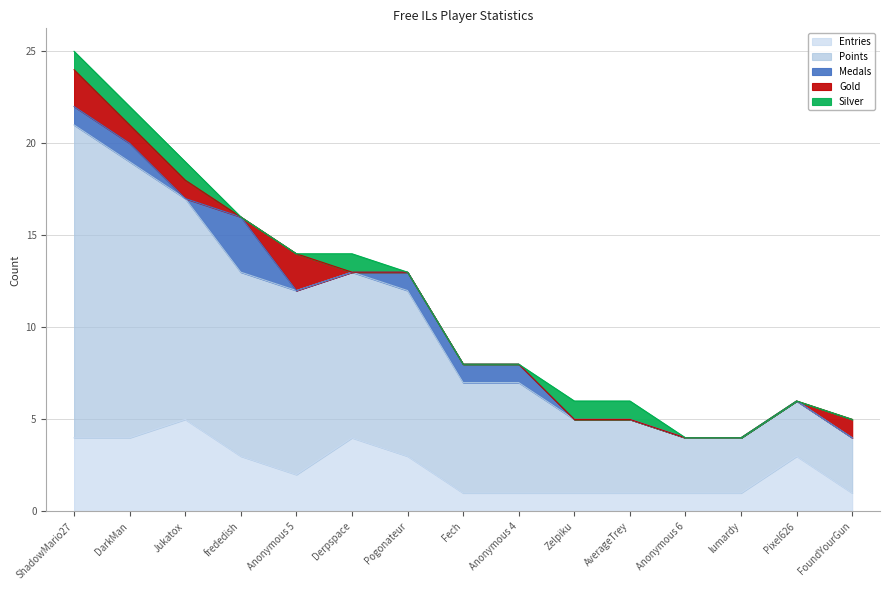

What are all the series names shown in the legend?

Entries, Points, Medals, Gold, Silver